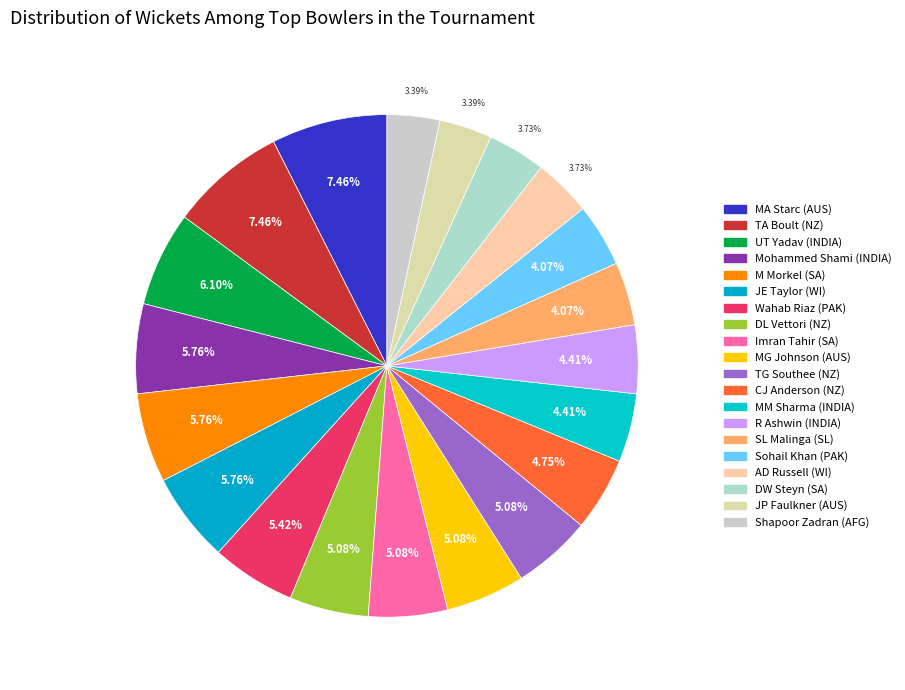

Is it true that UT Yadav (INDIA) is 13% of the pie?

False